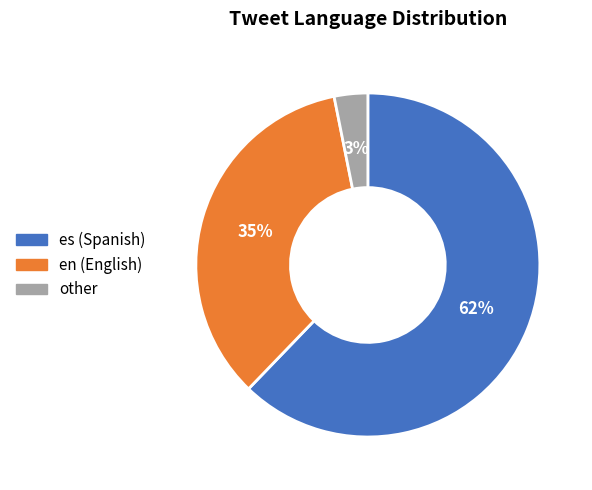

To the nearest percent, what is the combined percentage of es and other?

65%